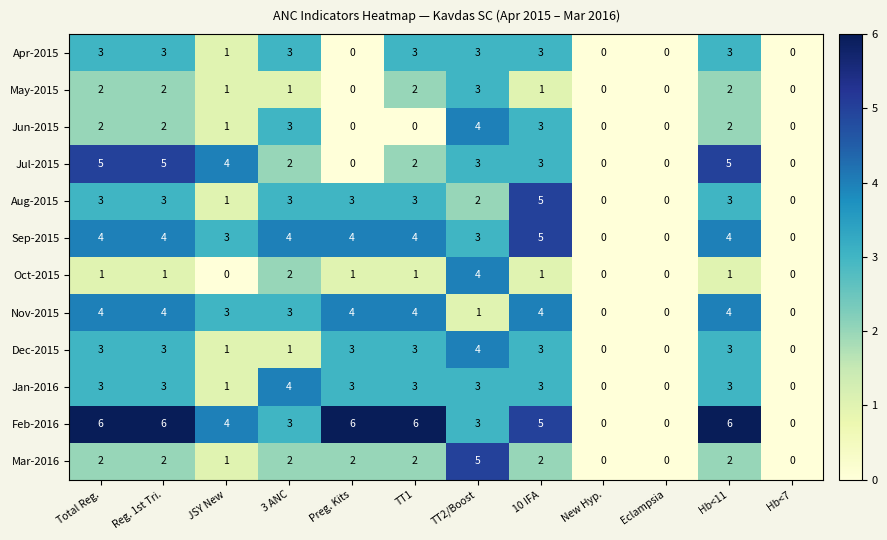

Is the value of Nov-2015 at Total Reg. greater than the value of Jul-2015 at Hb<11?

No